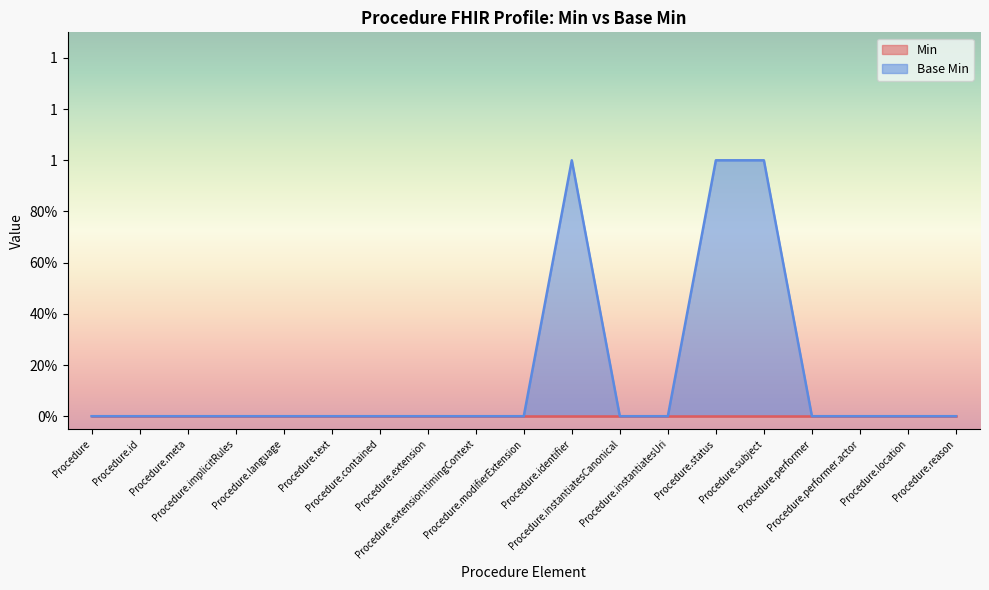

What is the change in value from Procedure.text to Procedure.identifier?

+1